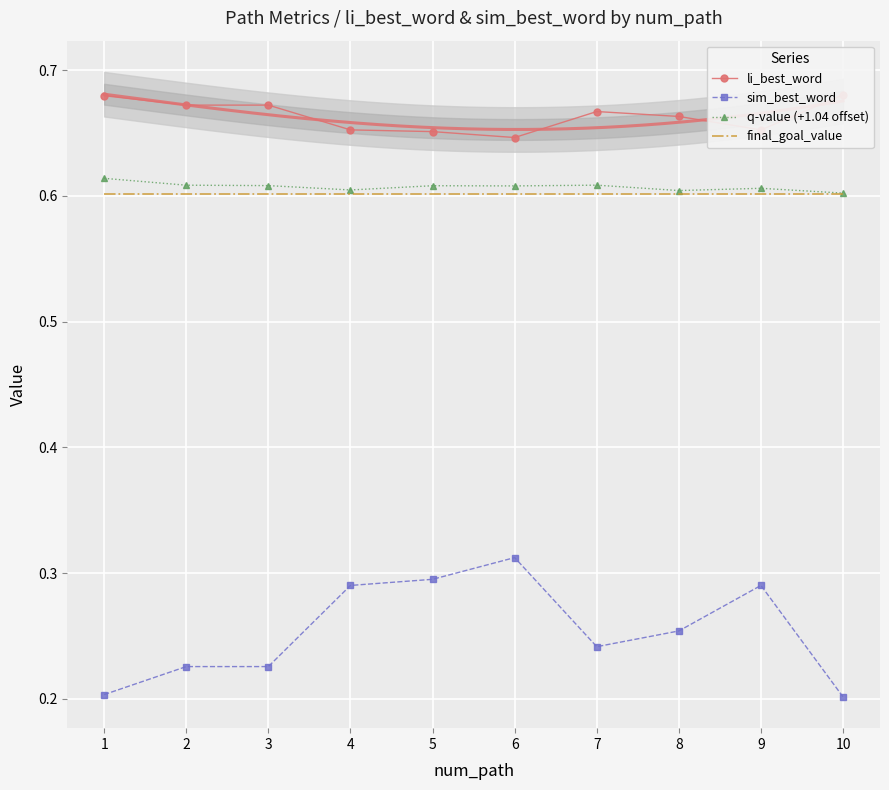

What is the value of the sim_best_word point at the 10th from the left?

0.2